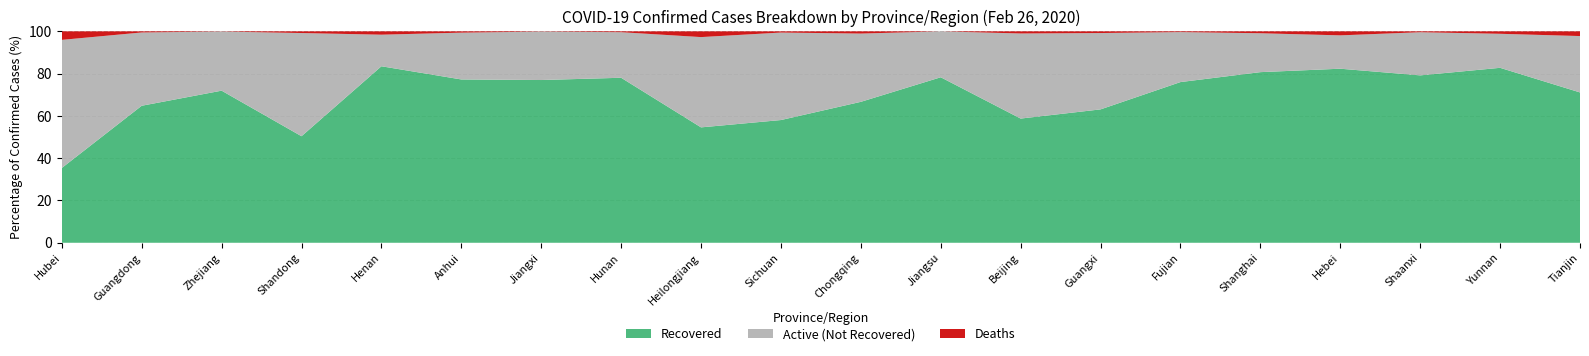

What is the lowest value of the Recovered series?

35.4